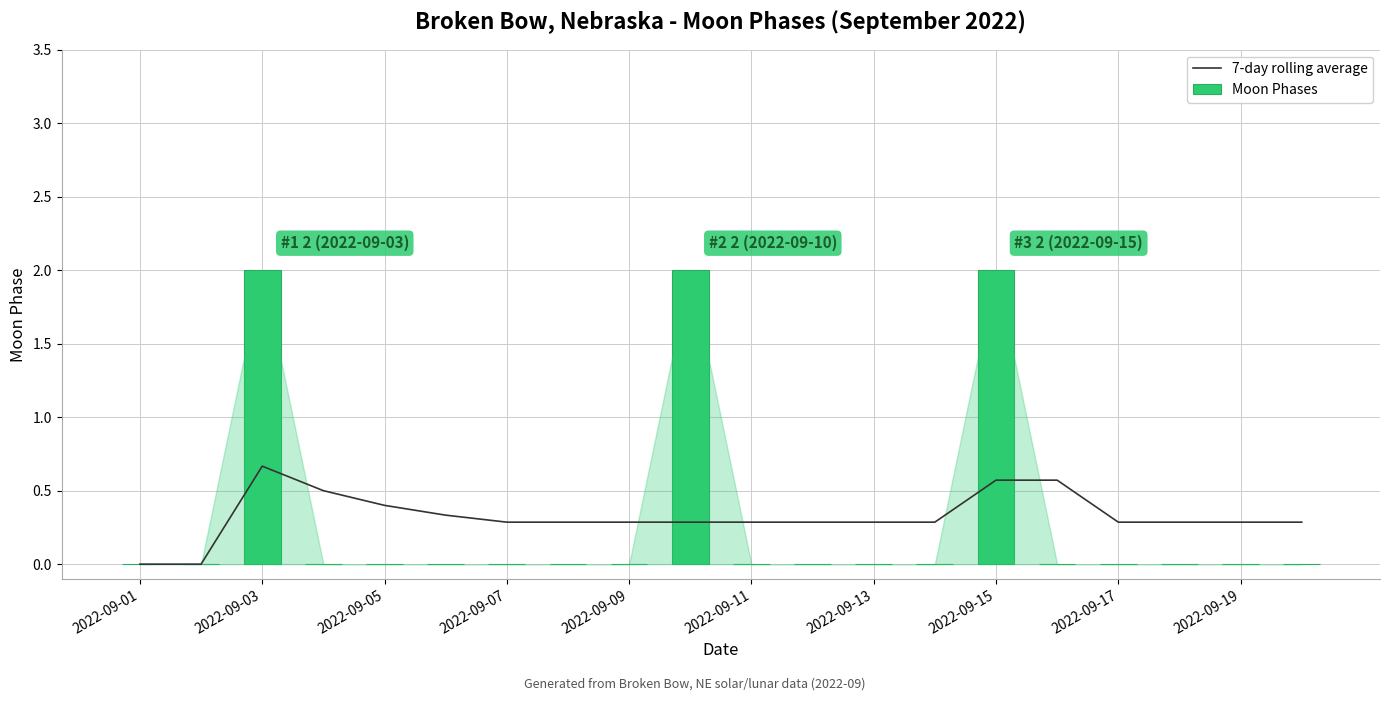

Which series has the largest total across all categories?

7-day rolling average